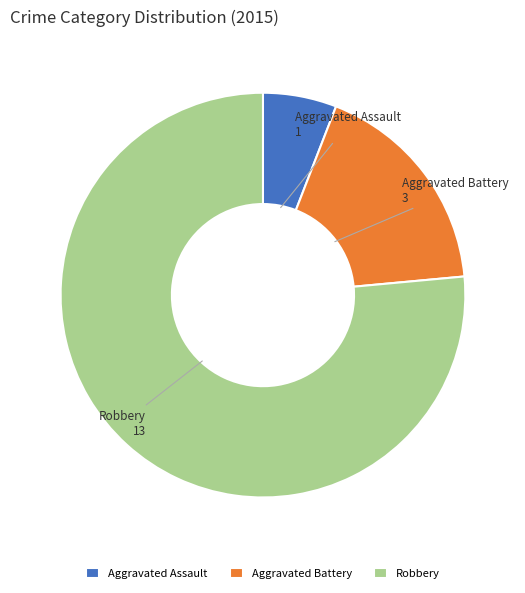

Do Aggravated Assault and Aggravated Battery together represent more than half of the pie?

No